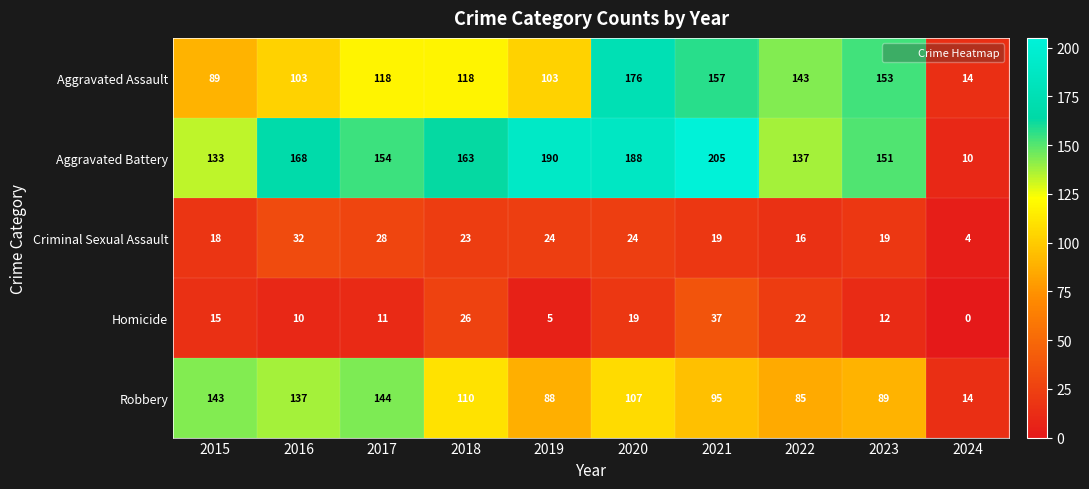

What is the difference between the maximum and minimum values in the Robbery series?

130